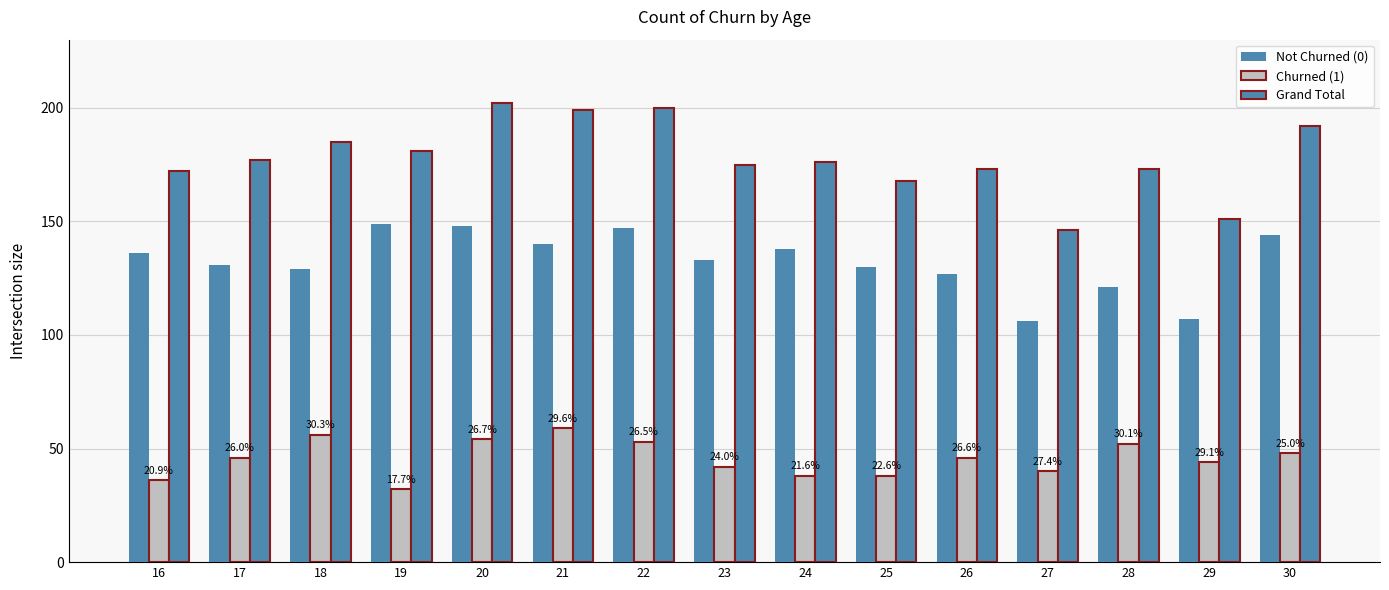

Which series has the largest range (max minus min)?

Grand Total